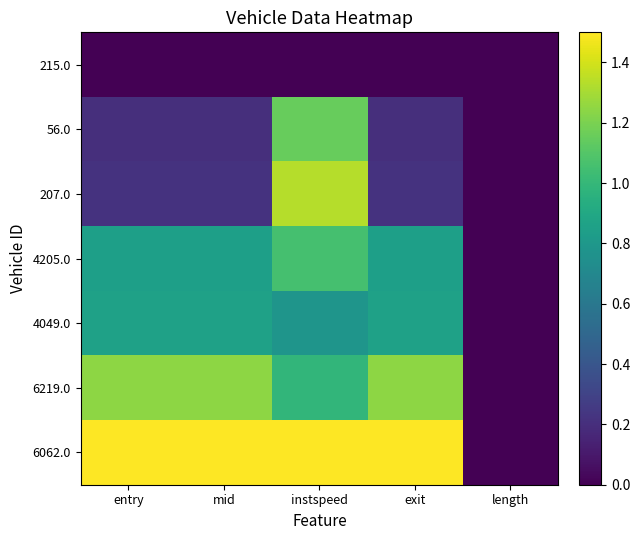

At mid, list the series in order from largest to smallest.

6062.0, 6219.0, 4049.0, 4205.0, 207.0, 56.0, 215.0